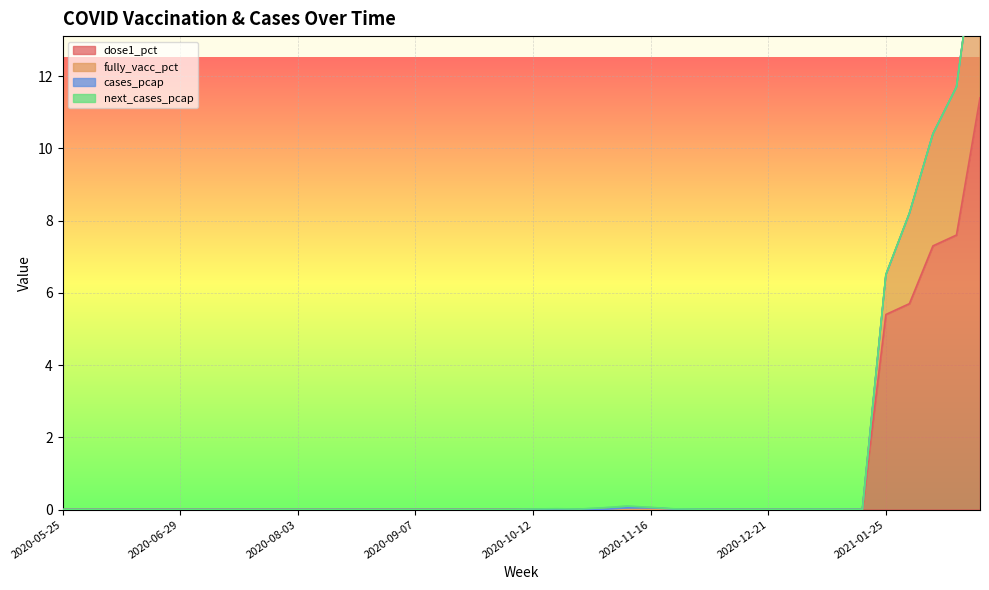

True or false: dose1_pct and fully_vacc_pct cross at least once.

False